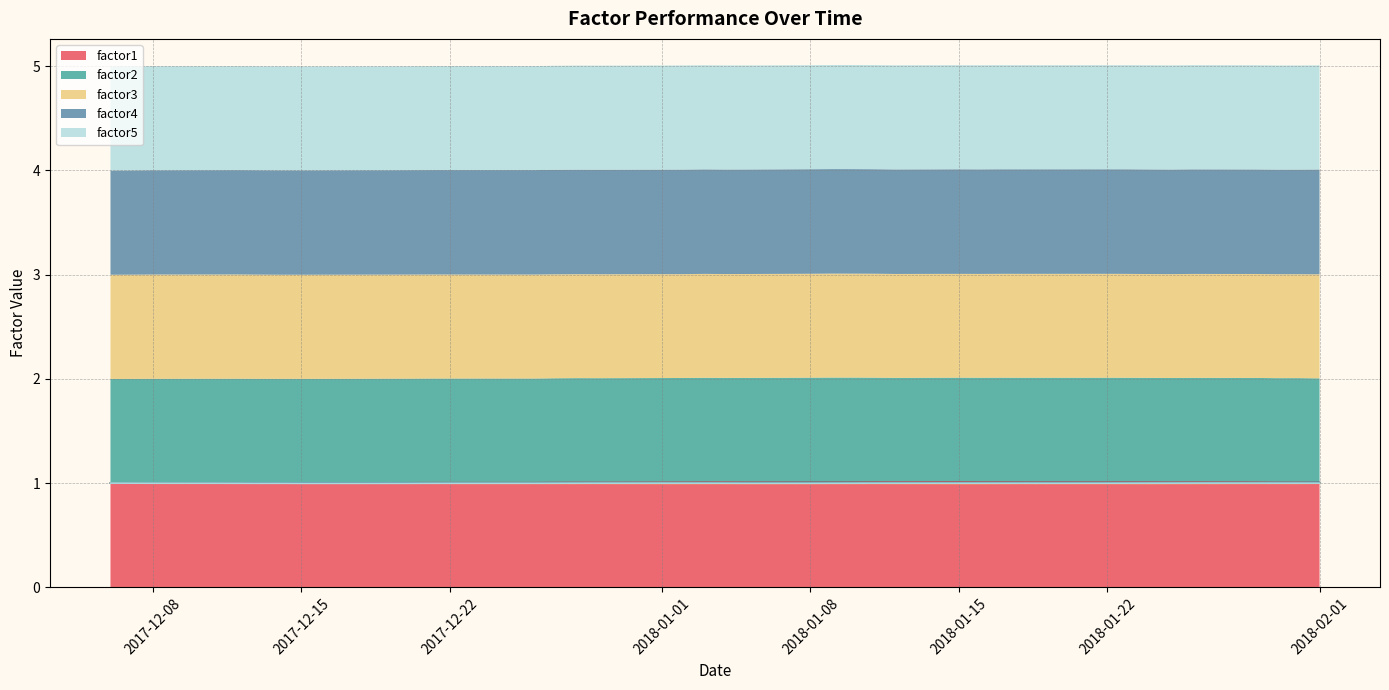

True or false: factor1 has more than 1 points higher than both neighbors.

True